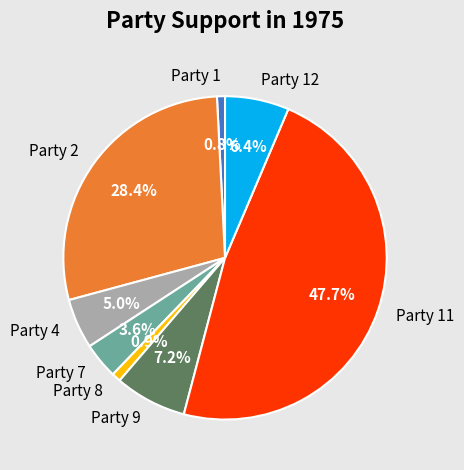

Is there any slice that represents more than half of the pie?

No